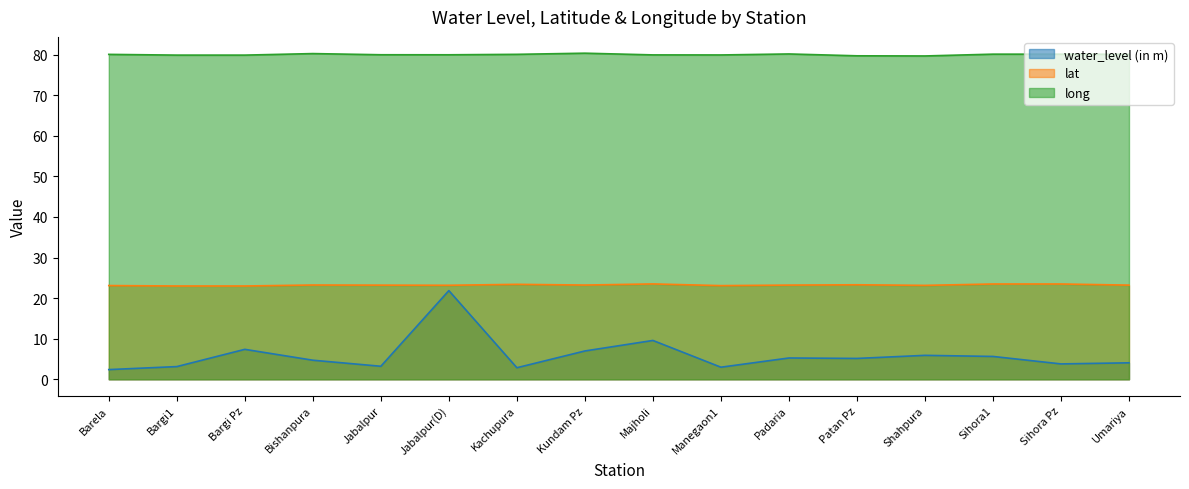

How many categories are shown in the chart?

16